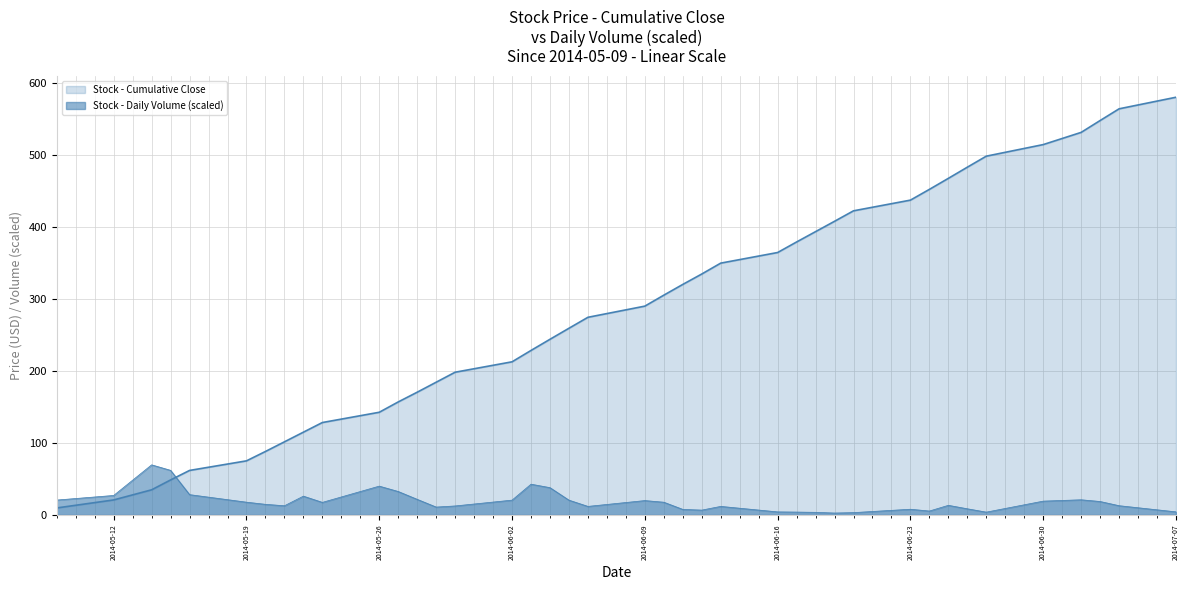

How many series are shown in this chart?

2